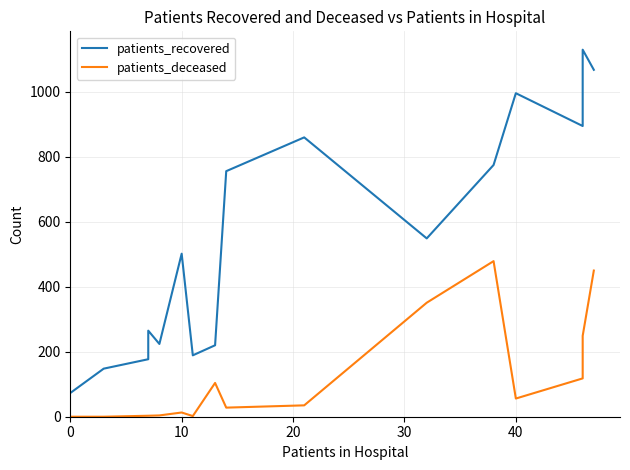

What is the value of the patients_deceased point at the 4th from the left?

3